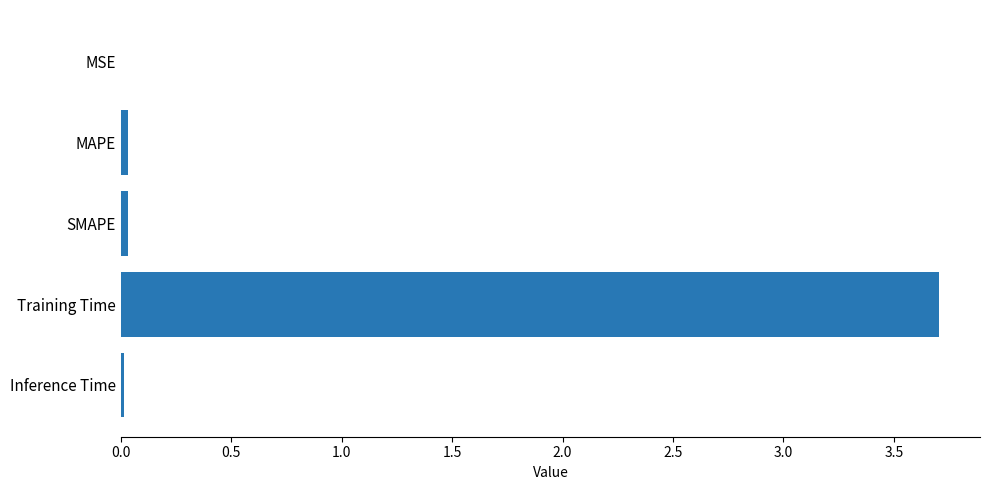

Are the bars grouped side by side (vs. stacked)?

No